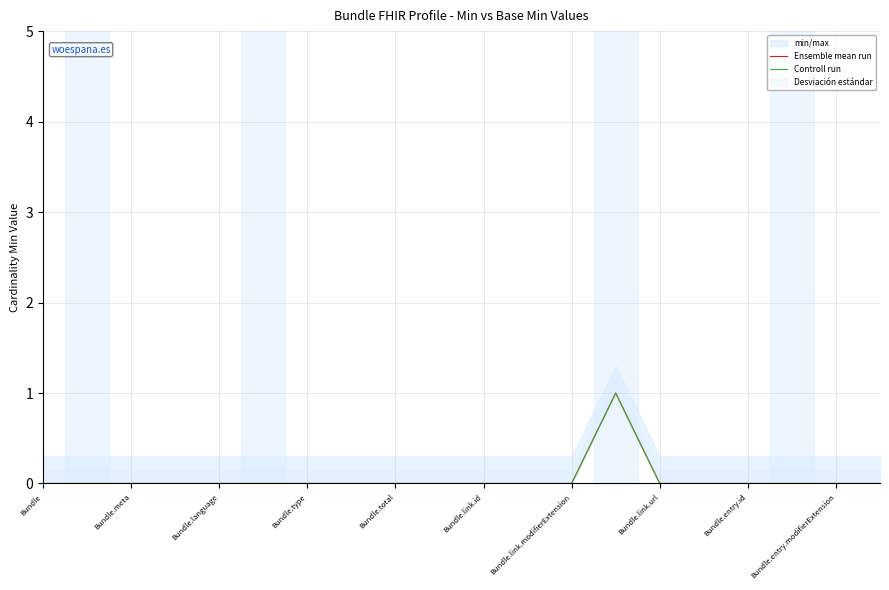

What is the difference between the maximum and minimum values in the Ensemble mean run series?

1